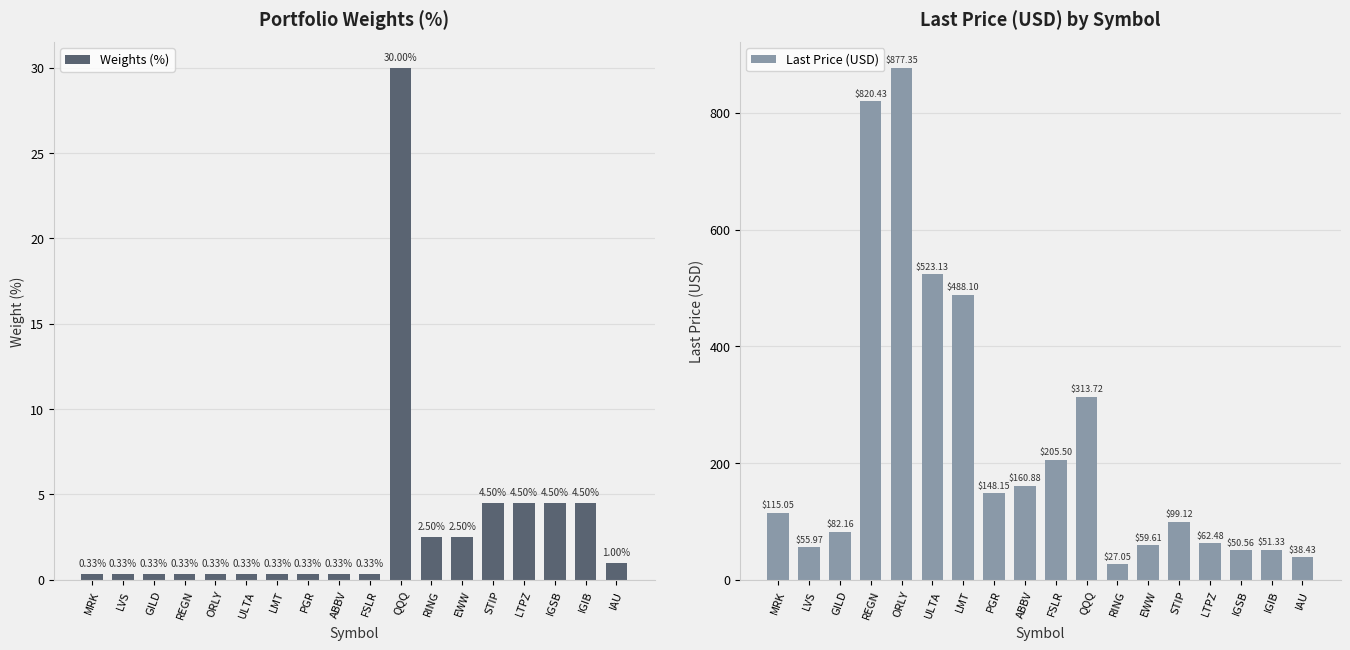

What is the sum of all Last Price (USD) values?

4179.0